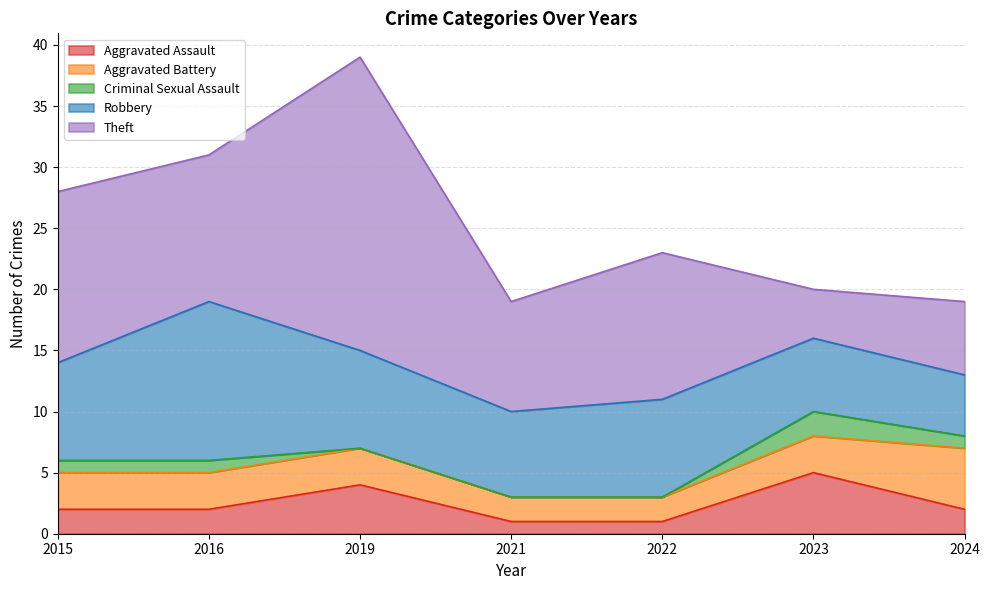

What is the spread (max minus min) of values at 2016?

12